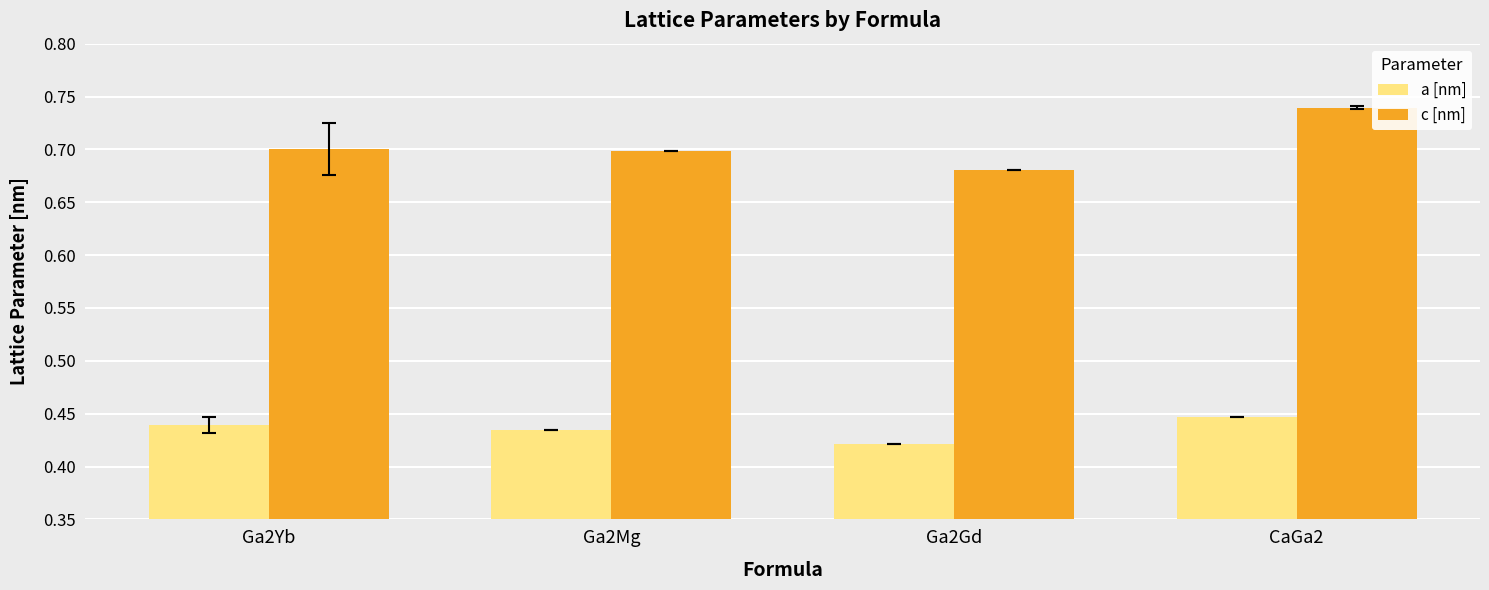

List the series in order of their peak value, lowest first.

a [nm], c [nm]